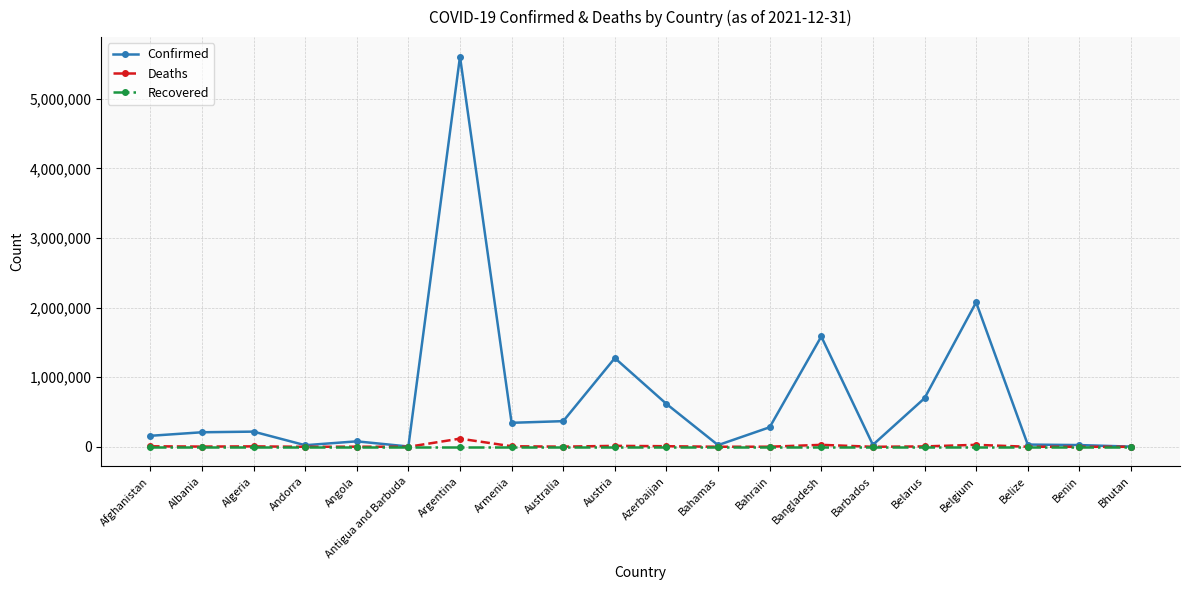

Does the chart have visible grid lines?

Yes